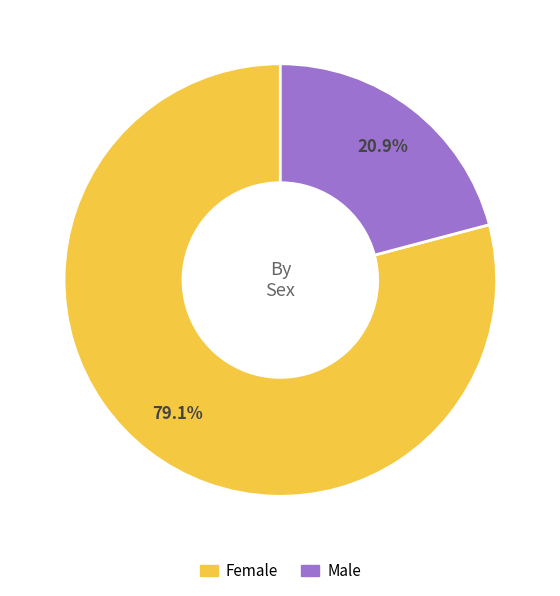

True or false: Male accounts for 21% of the total.

True